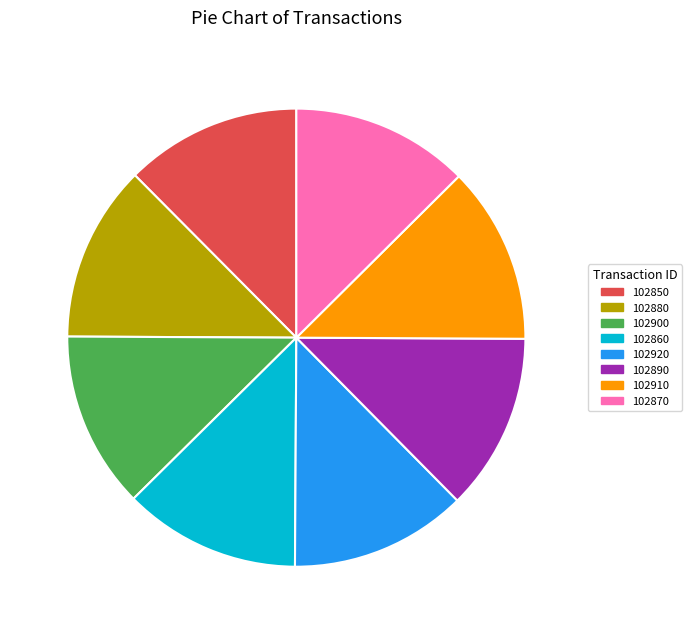

The 102850 slice represents 12% of the pie. True or false?

True